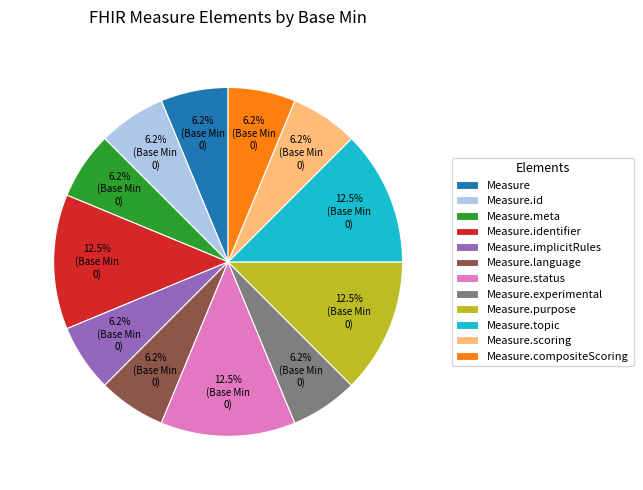

Does any single category account for the majority?

No